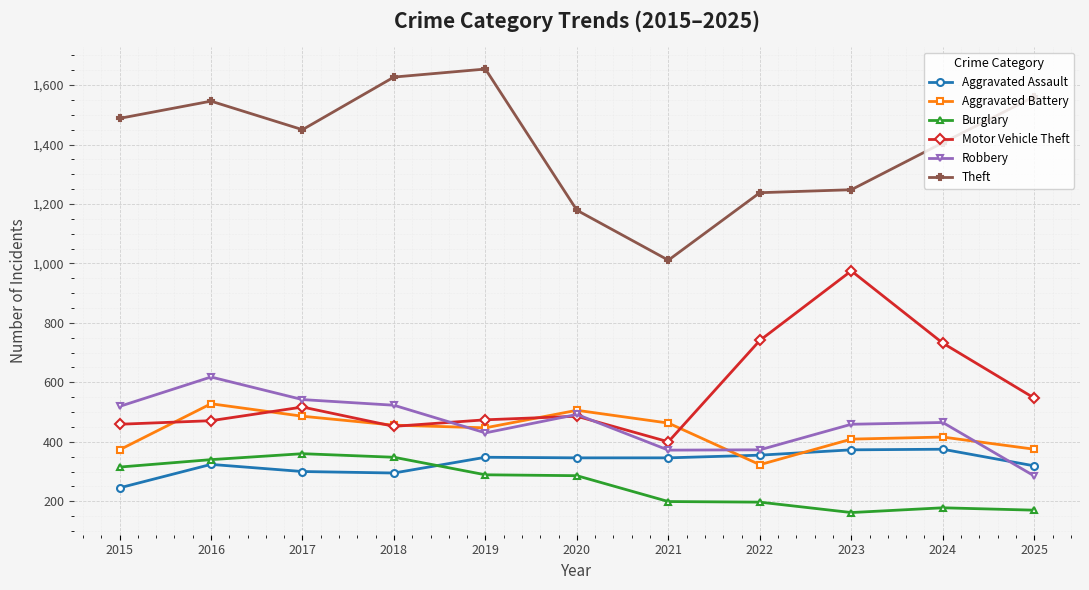

Does the chart display data point markers on the line(s)?

Yes